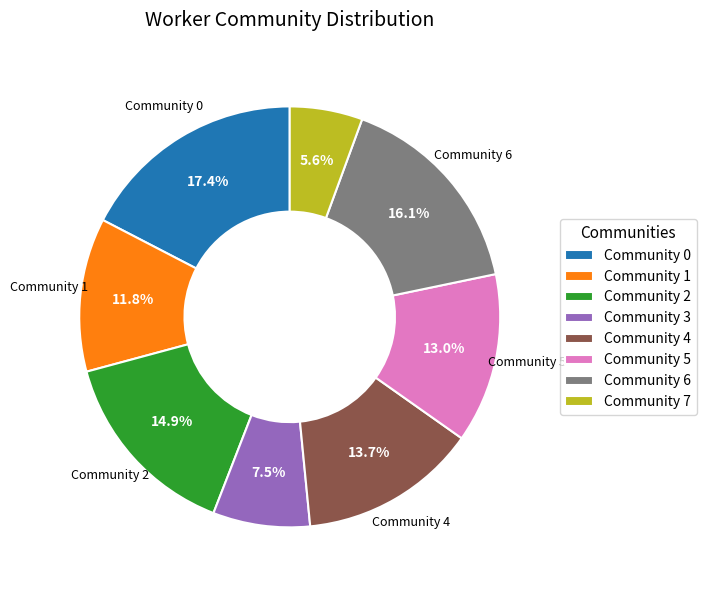

To the nearest percent, what percentage of the pie is Community 2?

15%